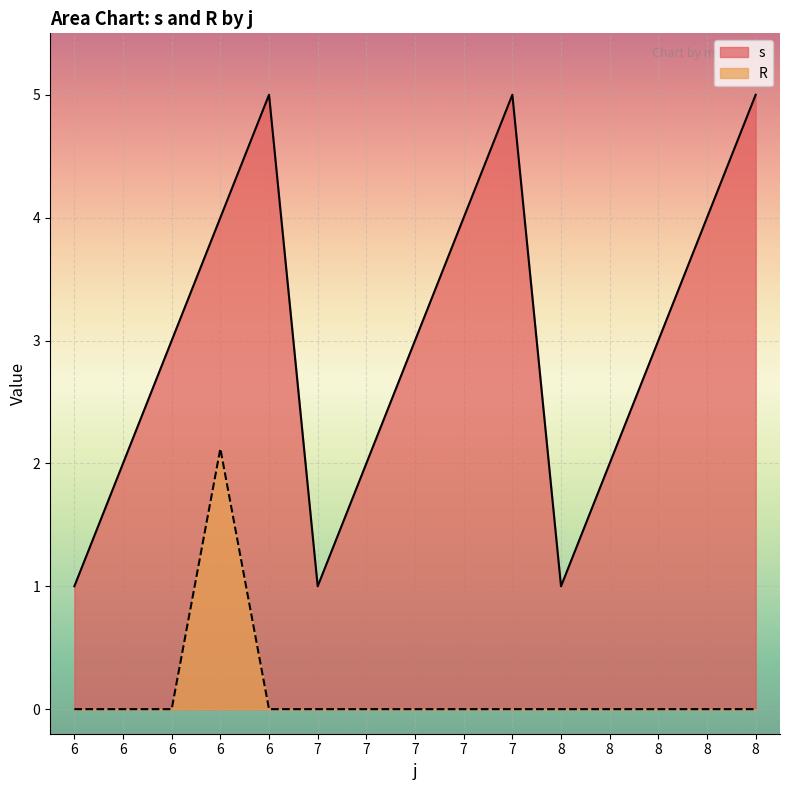

What is the difference between the maximum and minimum values in the s series?

4.0